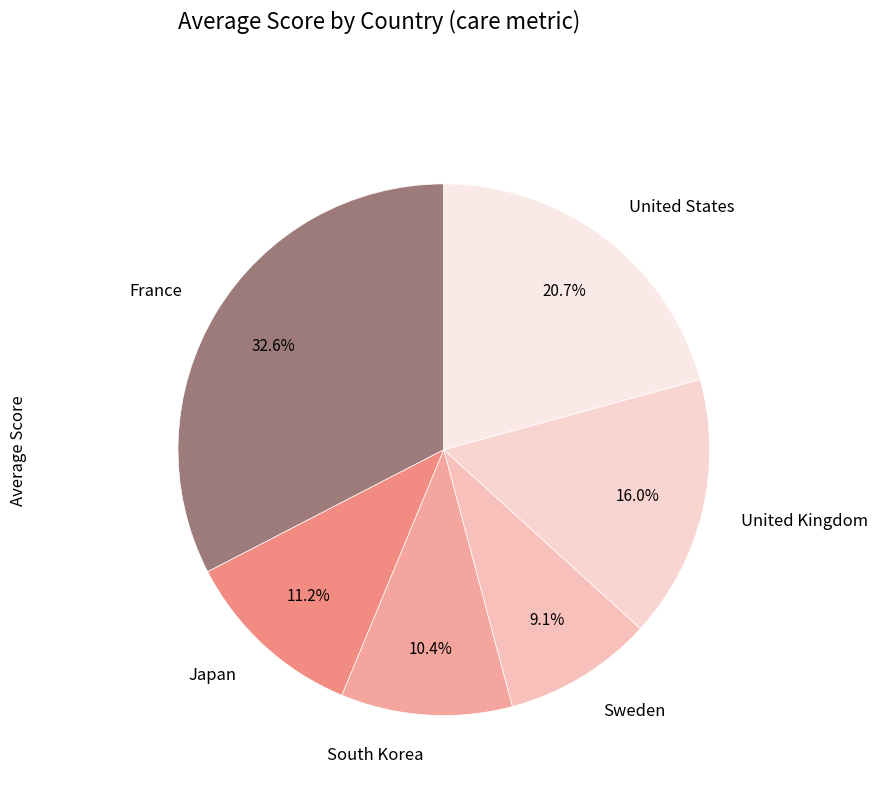

Rank the categories by value from highest to lowest.

France, United States, United Kingdom, Japan, South Korea, Sweden